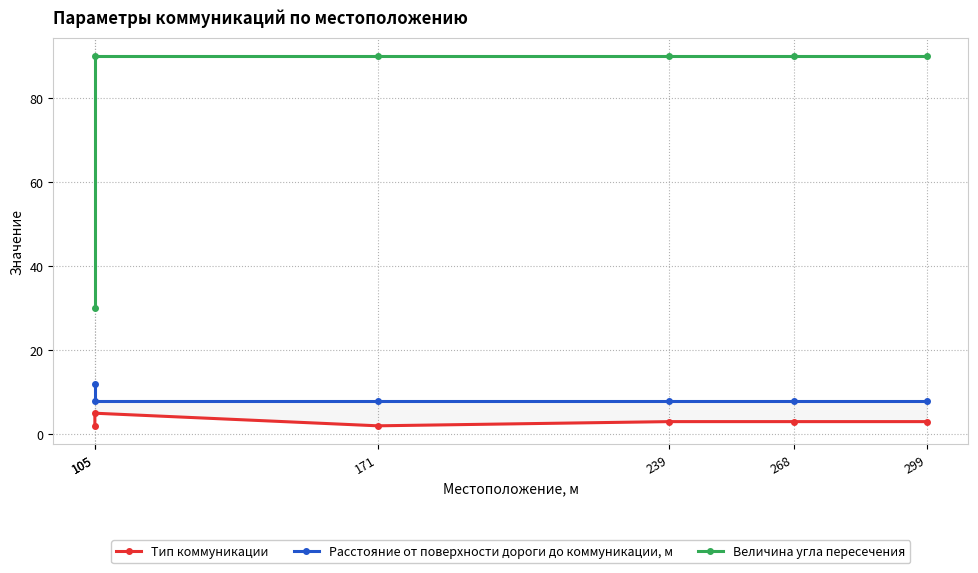

Which category has the highest value in the Тип коммуникации series?

105